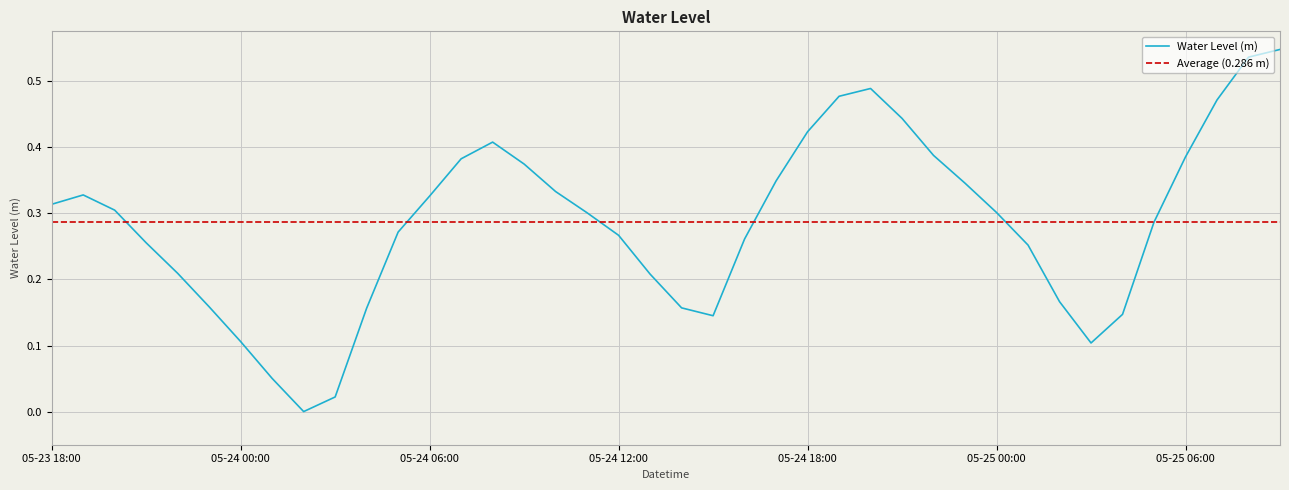

How many lines are shown in the chart?

1